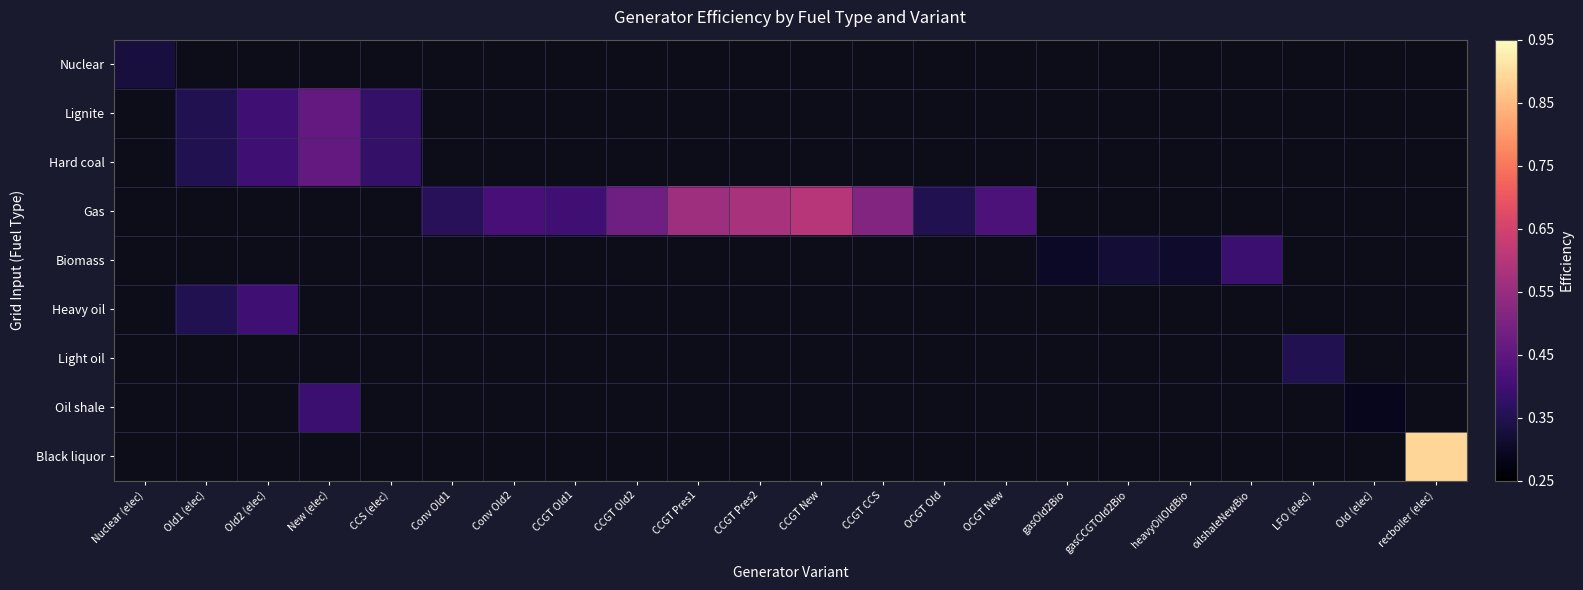

Which label corresponds to the largest value in the chart?

recboiler (elec)